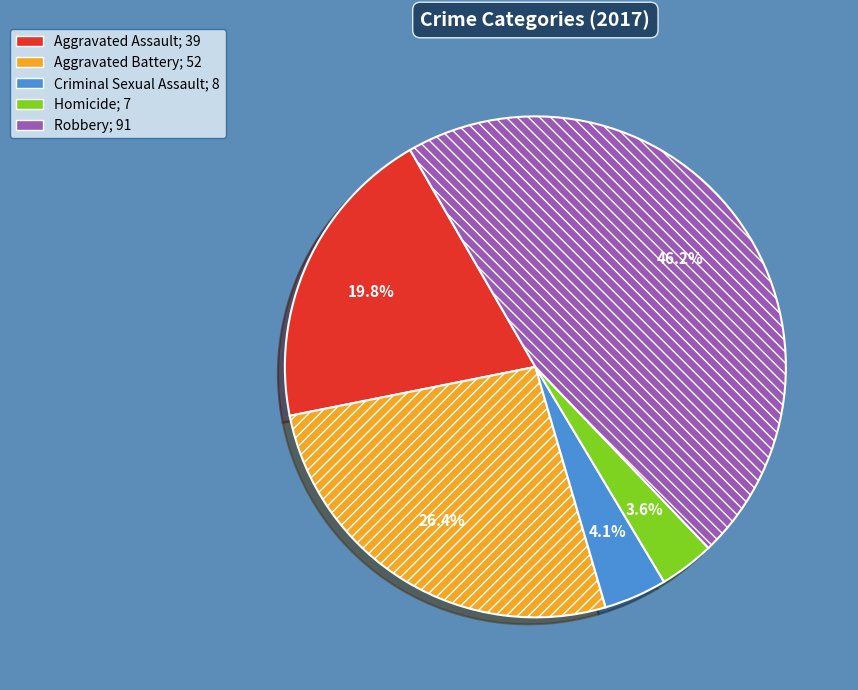

Is there a majority slice in this chart?

No